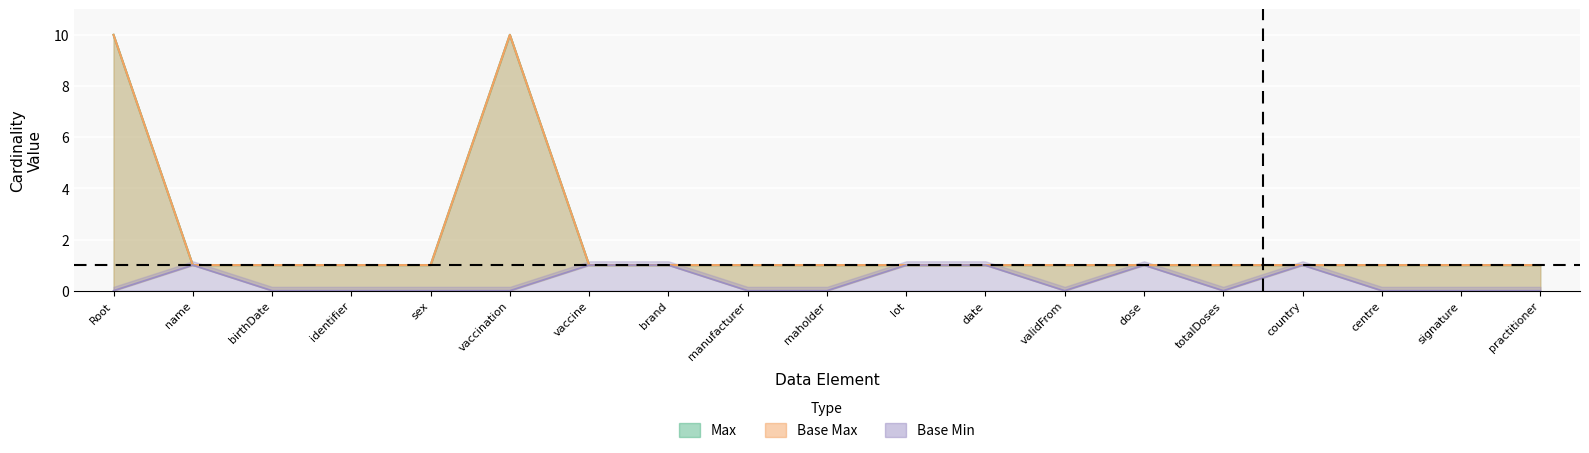

Read the Max value at birthDate.

1